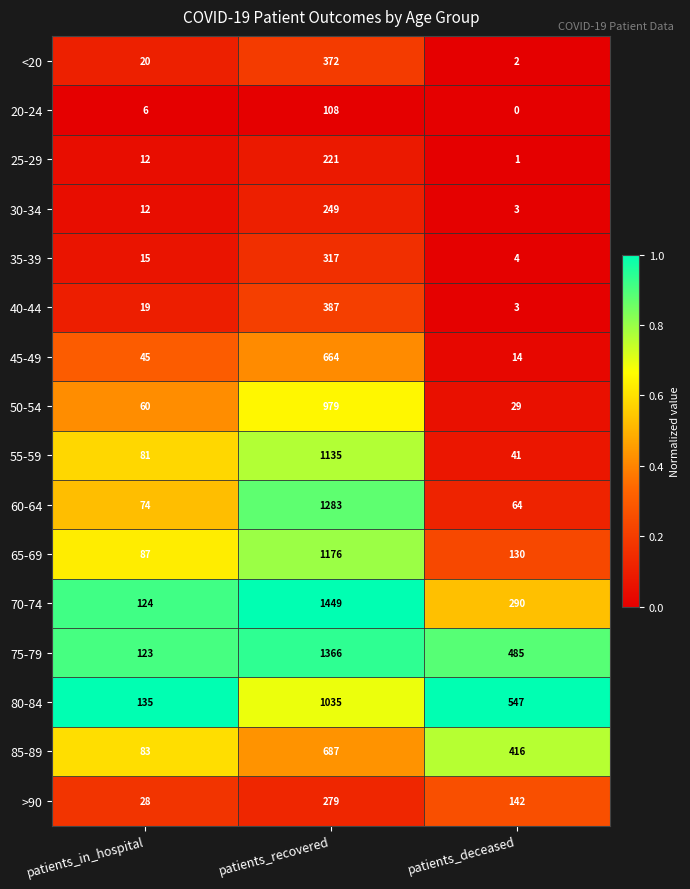

Where is 55-59 nearest to the value 588?

patients_in_hospital